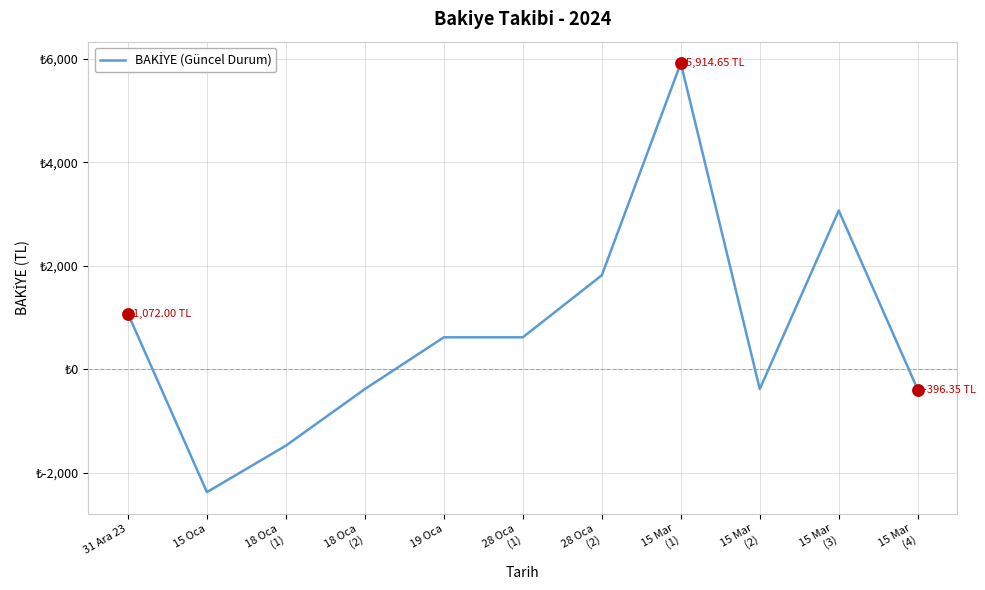

Between 19 Oca and 18 Oca
(2), which is larger?

19 Oca